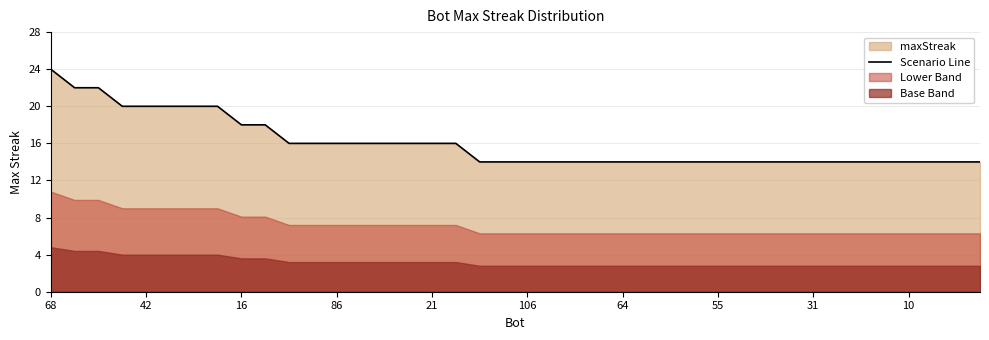

What value does the Scenario Line series have at 55, to the nearest 10?

10